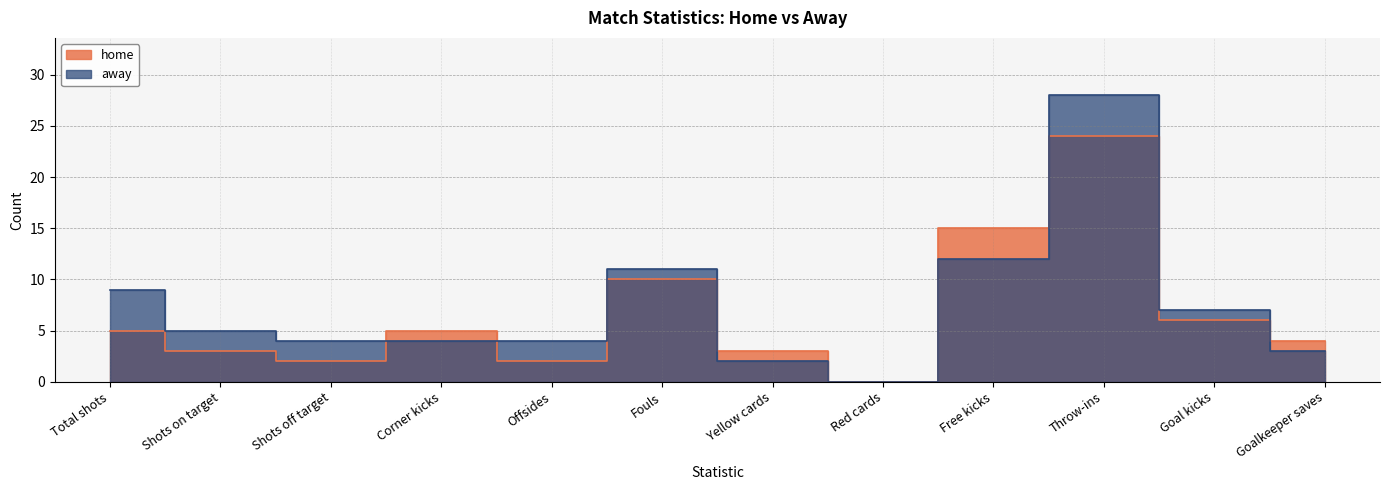

True or false: away has a value of 2 at Offsides.

False